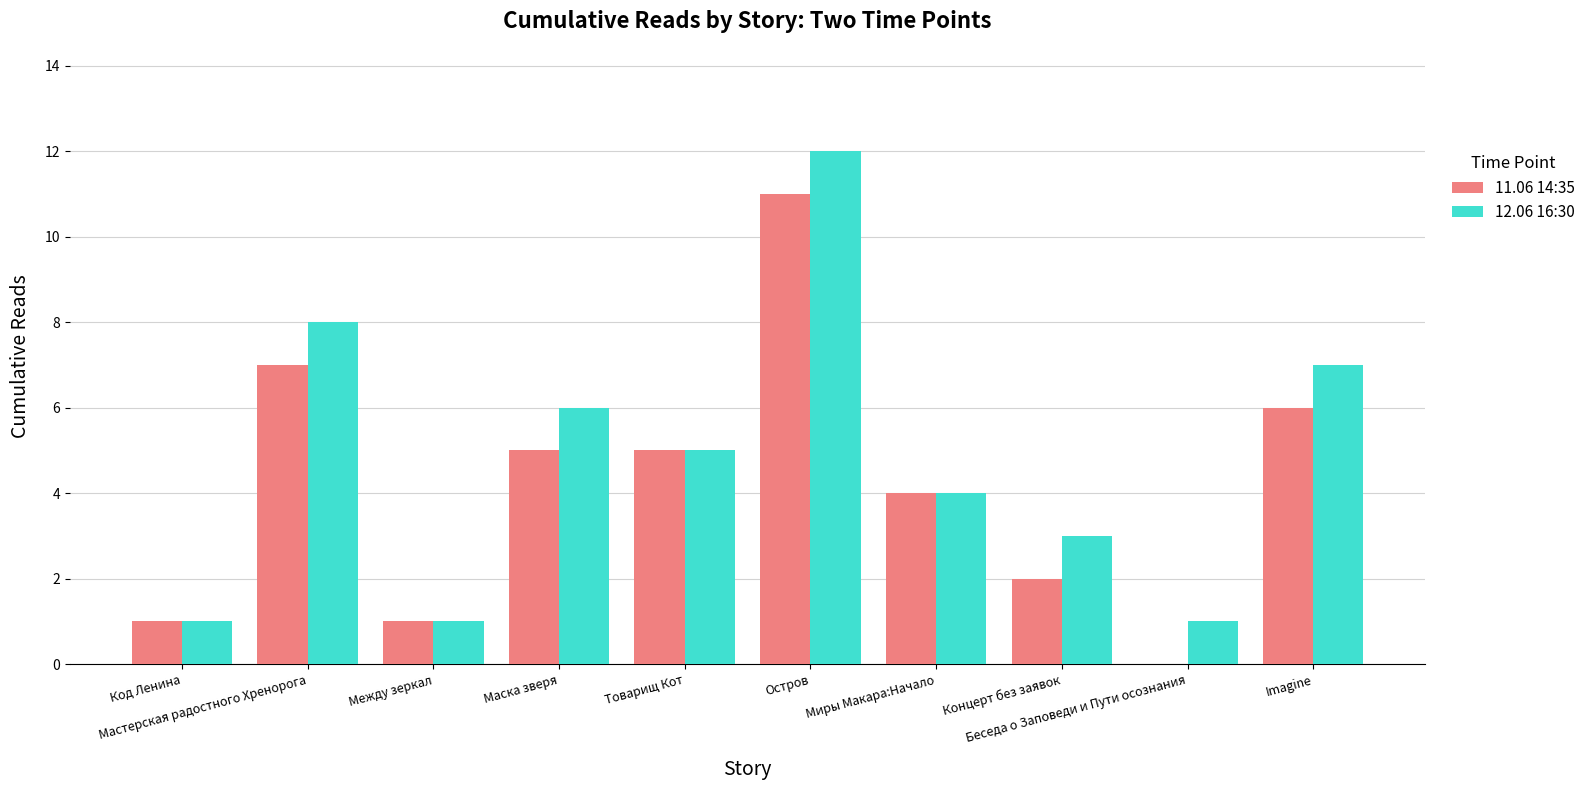

What is the greatest value displayed?

12